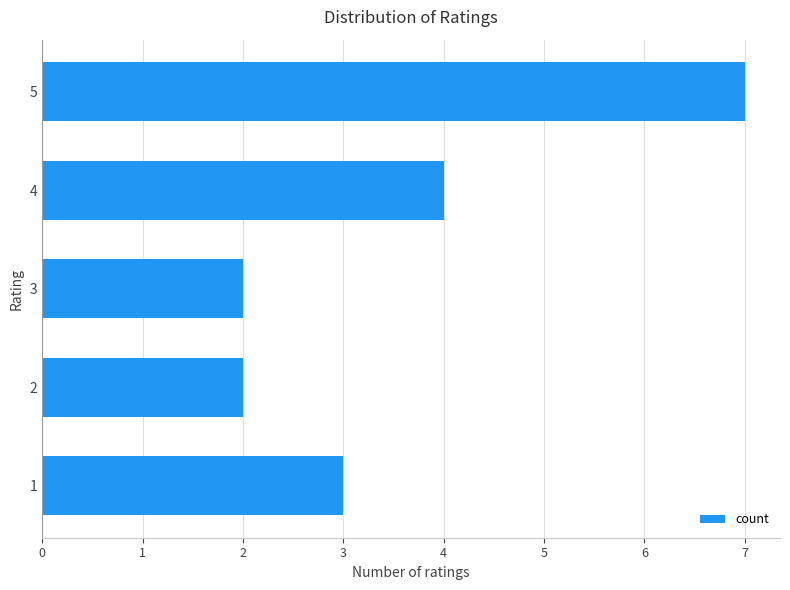

Are the bars grouped side by side (vs. stacked)?

No